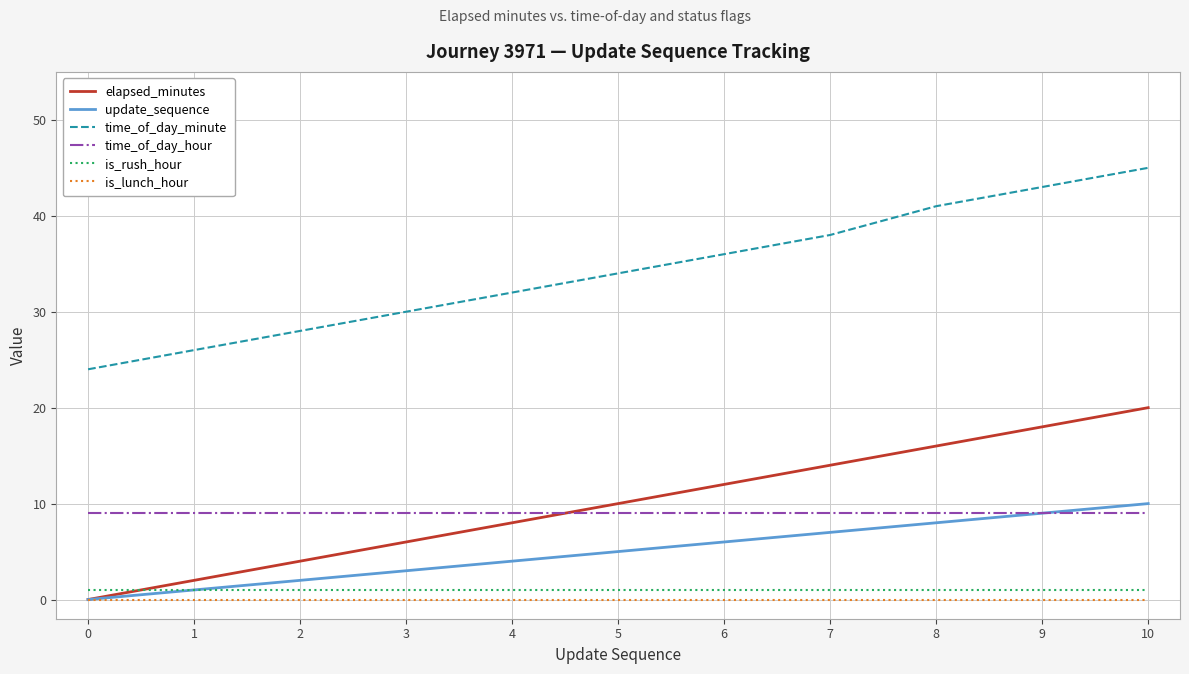

How many lines are shown in the chart?

6